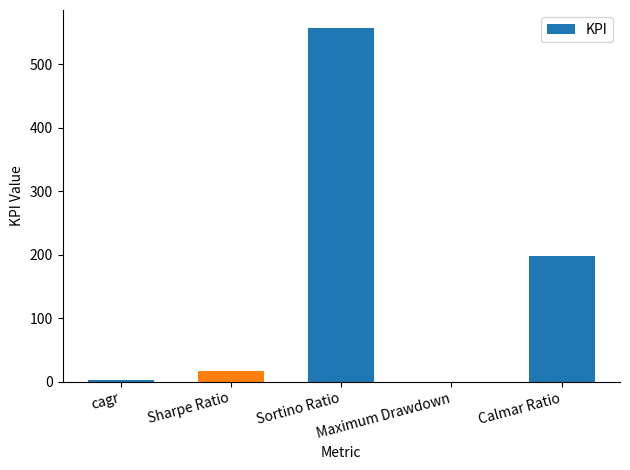

What is the sum of all values?

775.4